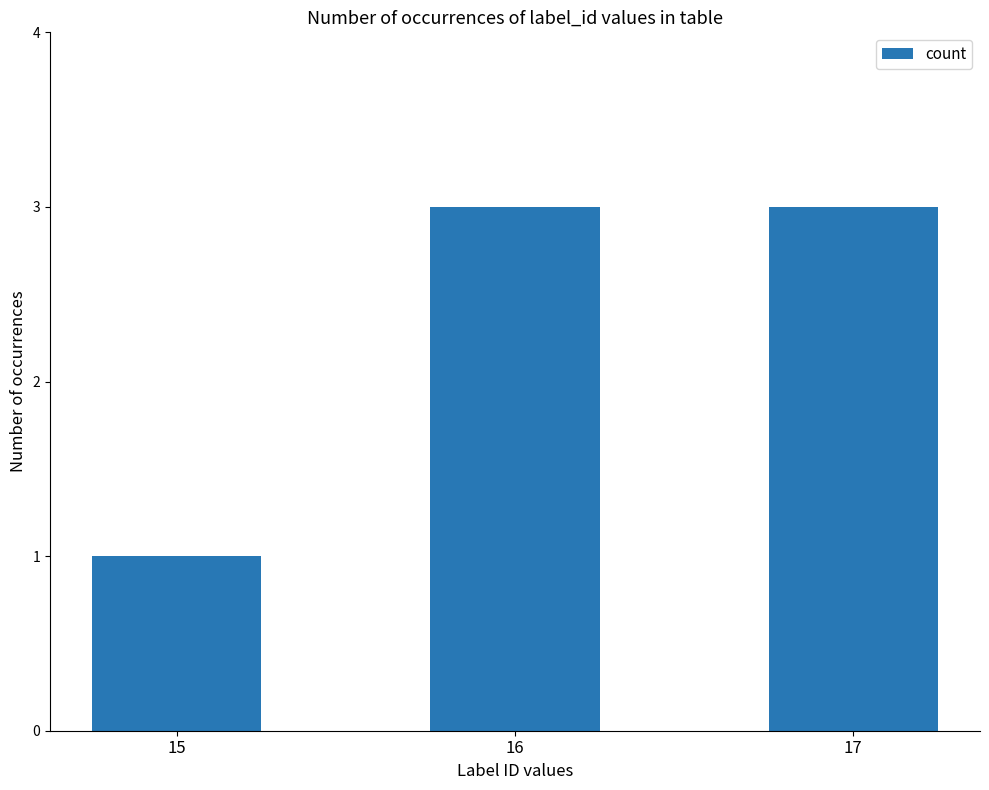

Reading left to right, transcribe all the data shown in this chart.

15=1	16=3	17=3